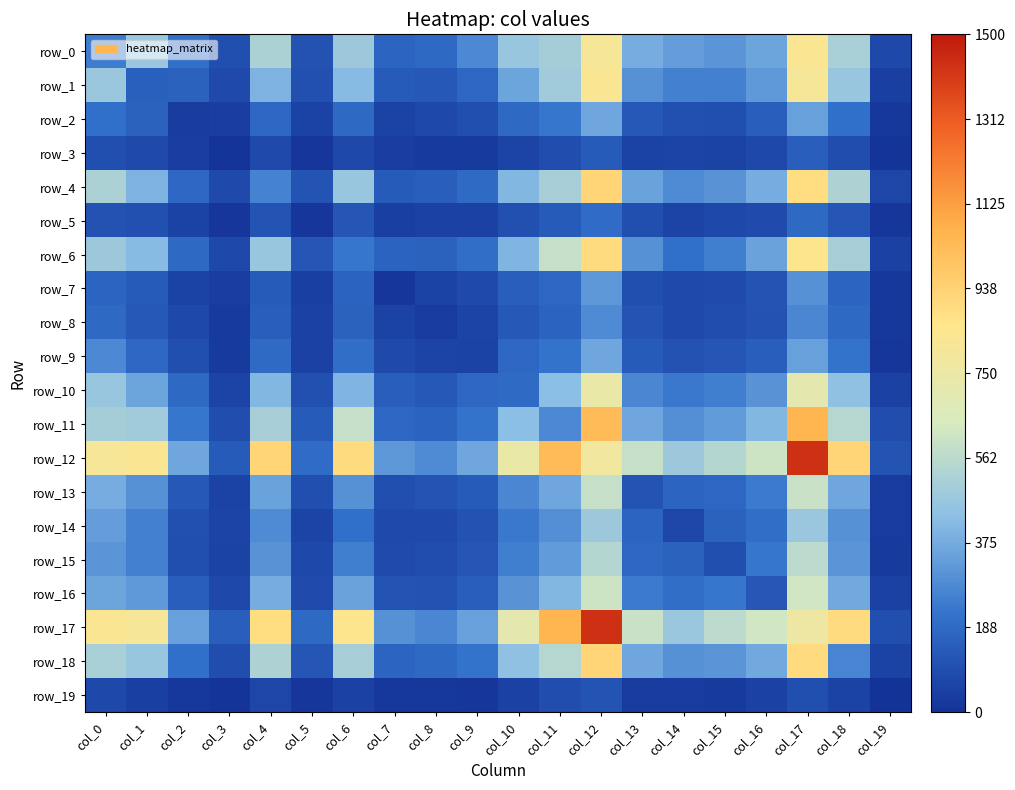

List the labels in order of row_16 value, largest first.

col_17, col_12, col_11, col_4, col_18, col_0, col_6, col_1, col_10, col_13, col_15, col_14, col_9, col_2, col_16, col_7, col_8, col_5, col_3, col_19